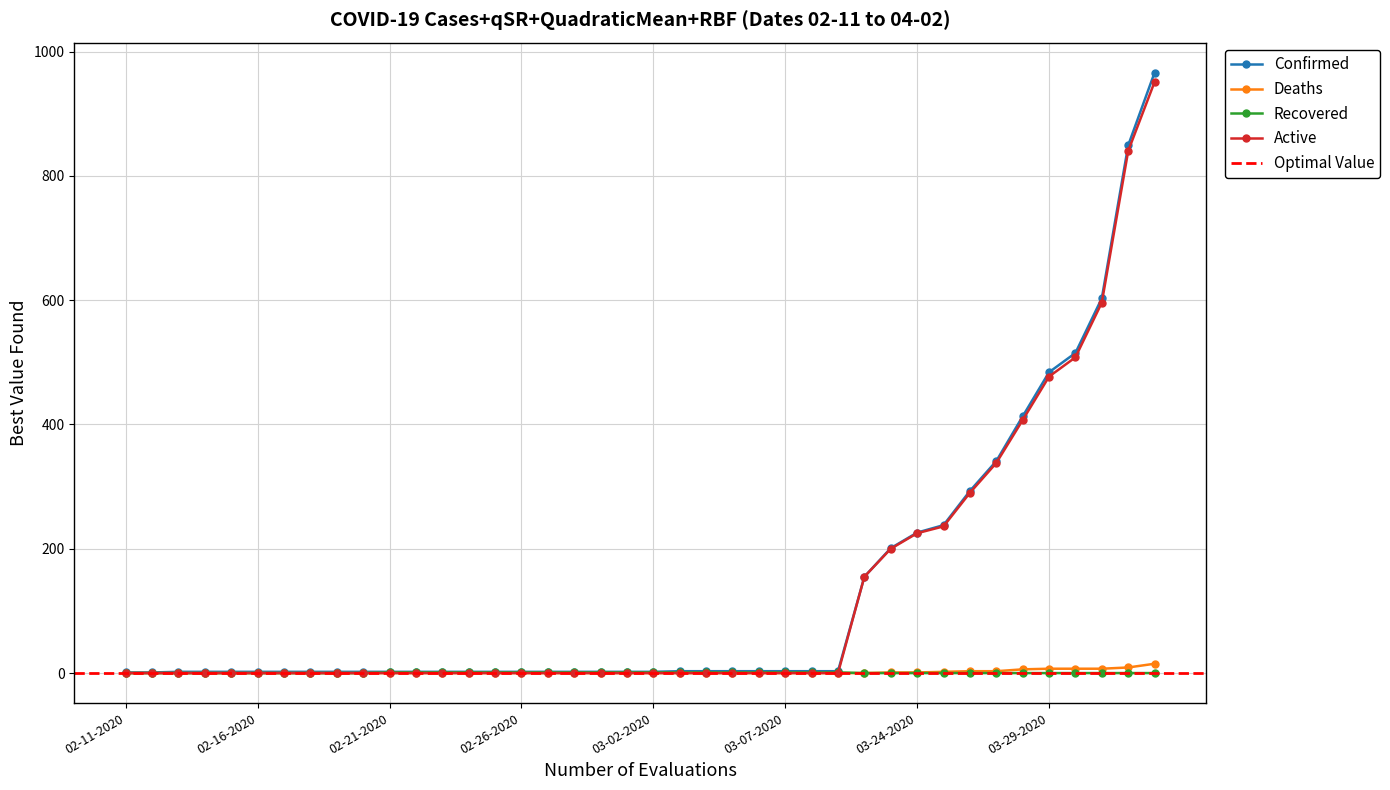

How many times do Active and Recovered cross each other?

1